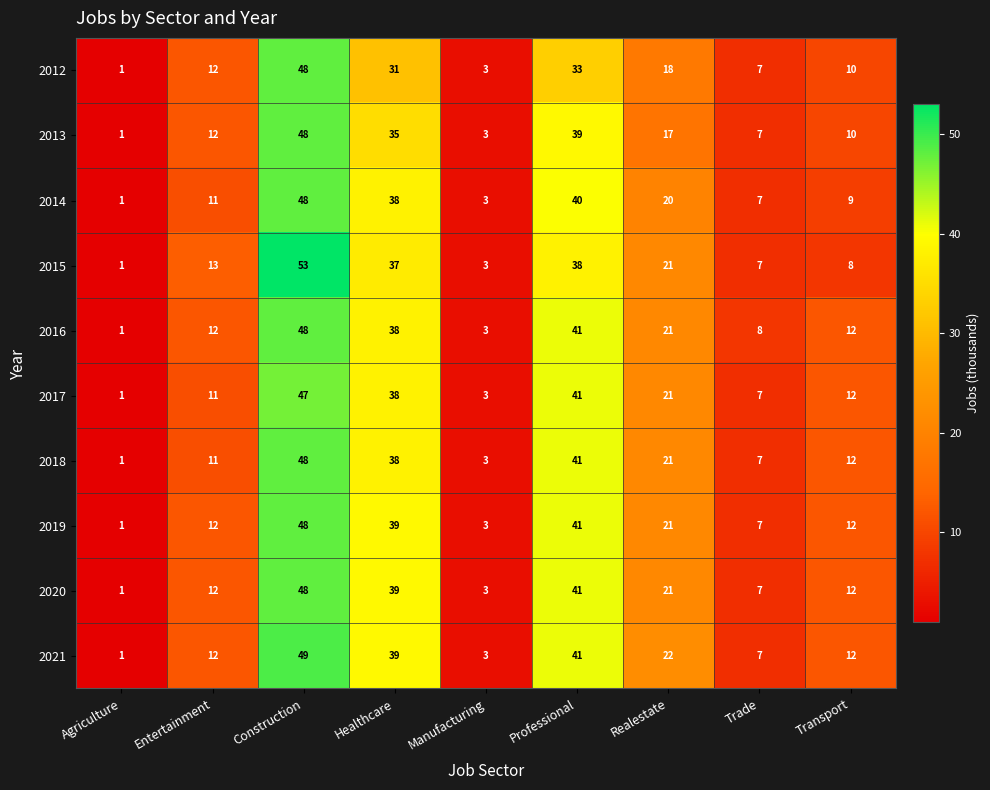

Is it true that 2013 equals 10 at Transport?

True